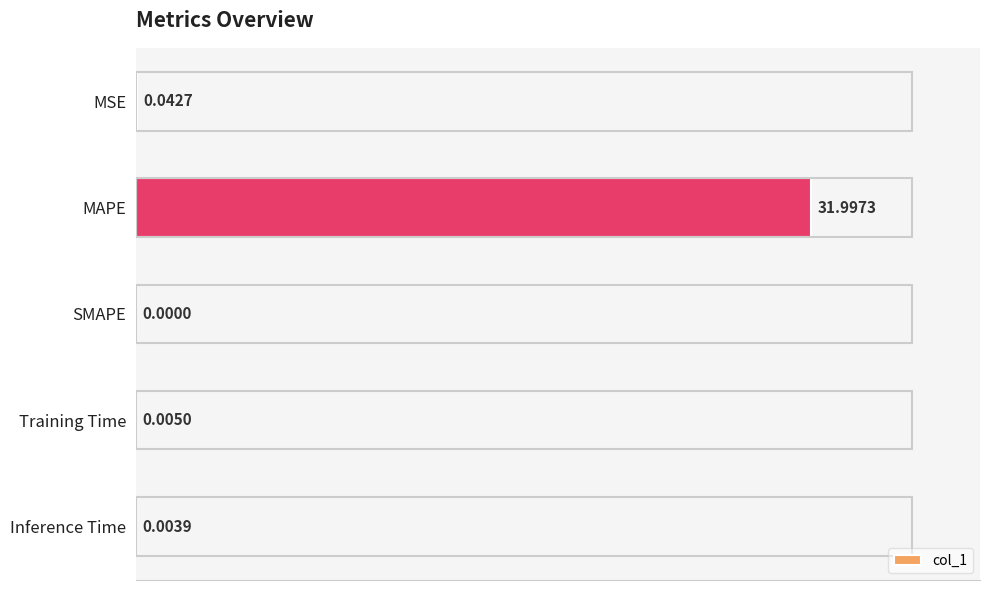

Which category has the highest value across all series?

MAPE